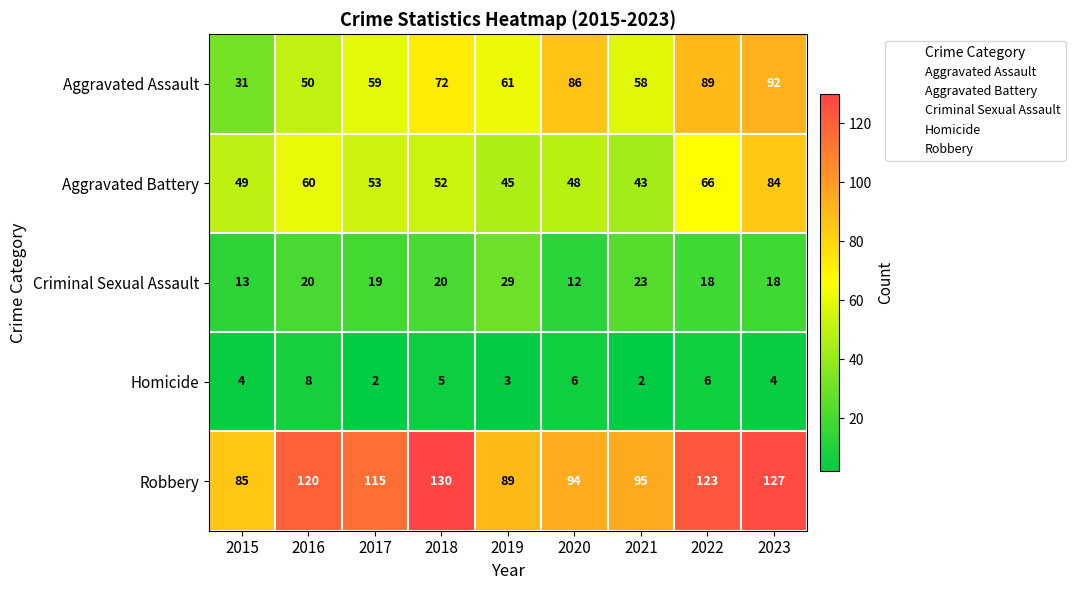

At which label does Aggravated Battery reach its minimum?

2021